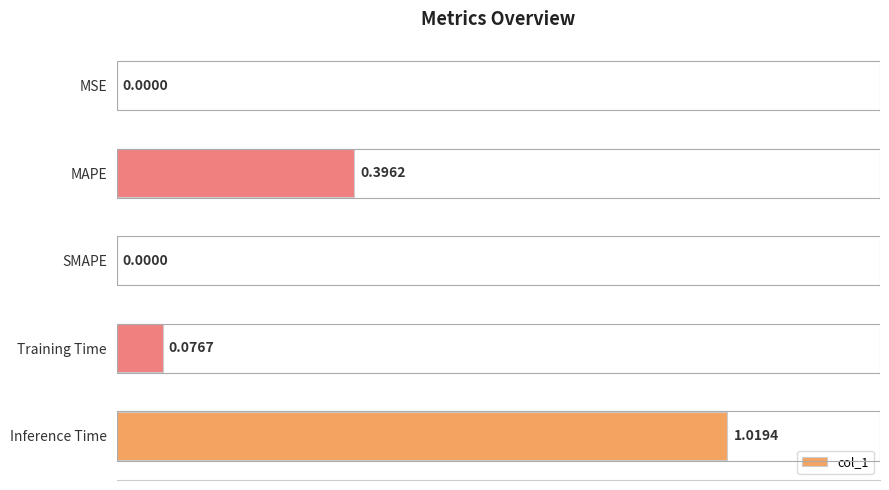

What is the sum of all values?

1.5